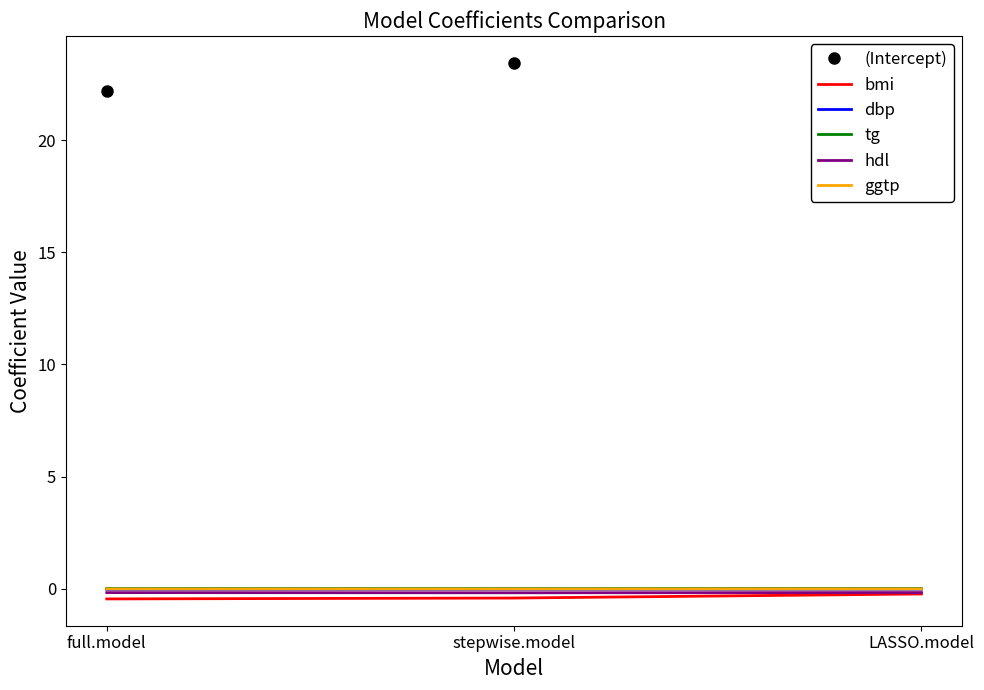

Which series has the widest spread of values?

(Intercept)